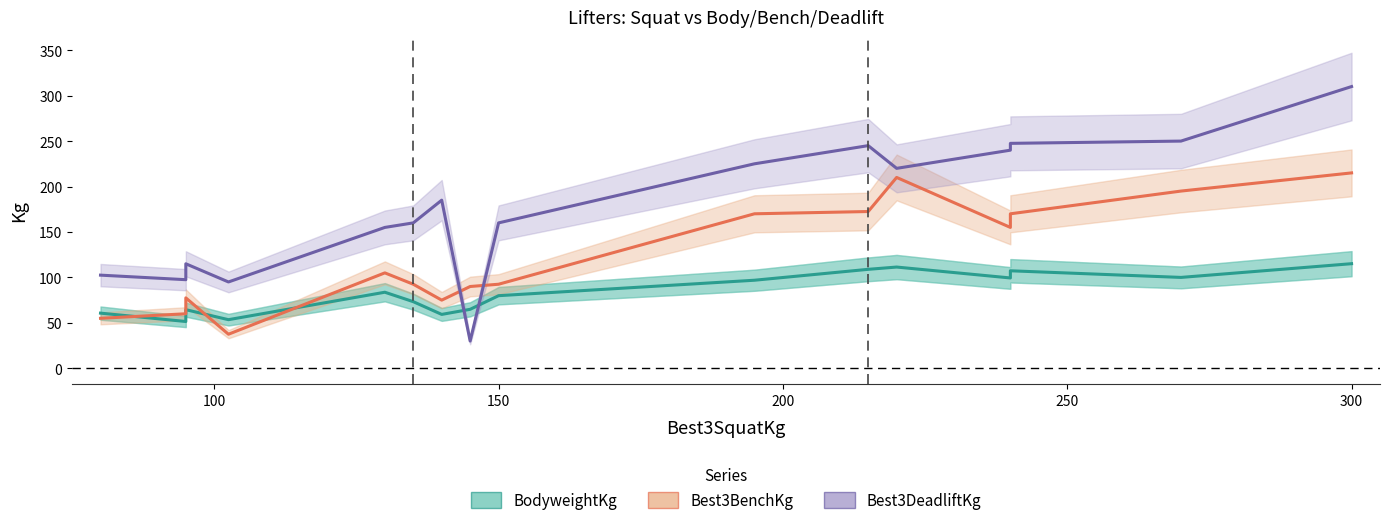

At how many categories does at least one series exceed 188?

7